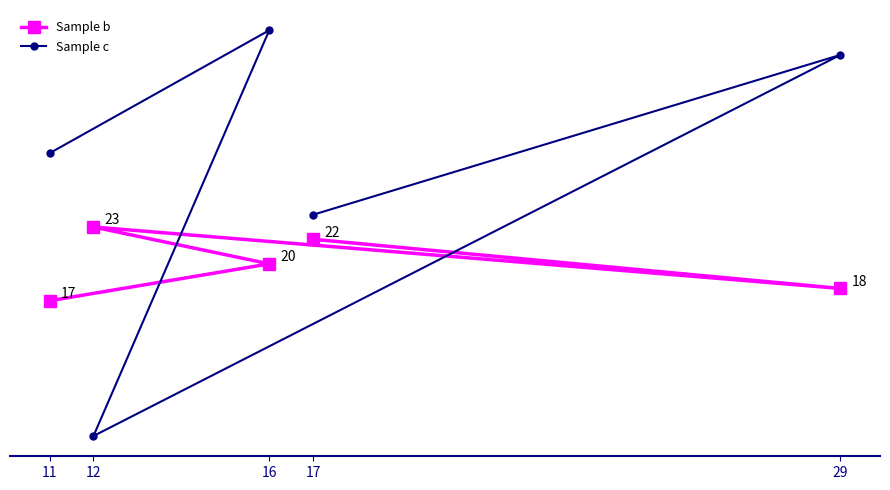

How many interior local valleys does the Sample c series have?

1